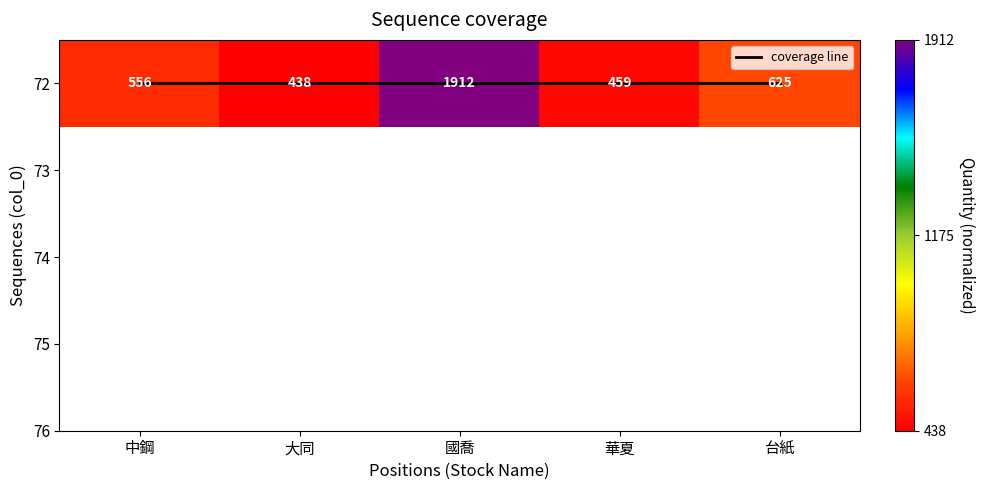

Which series changed the most between 中鋼 and 台紙?

72